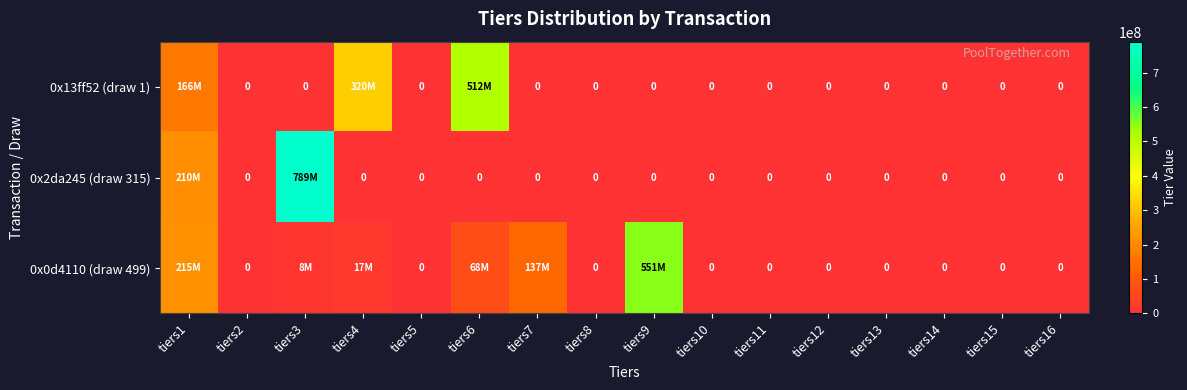

What is the difference between the maximum and minimum values in the 0x13ff52 (draw 1) series?

512683578